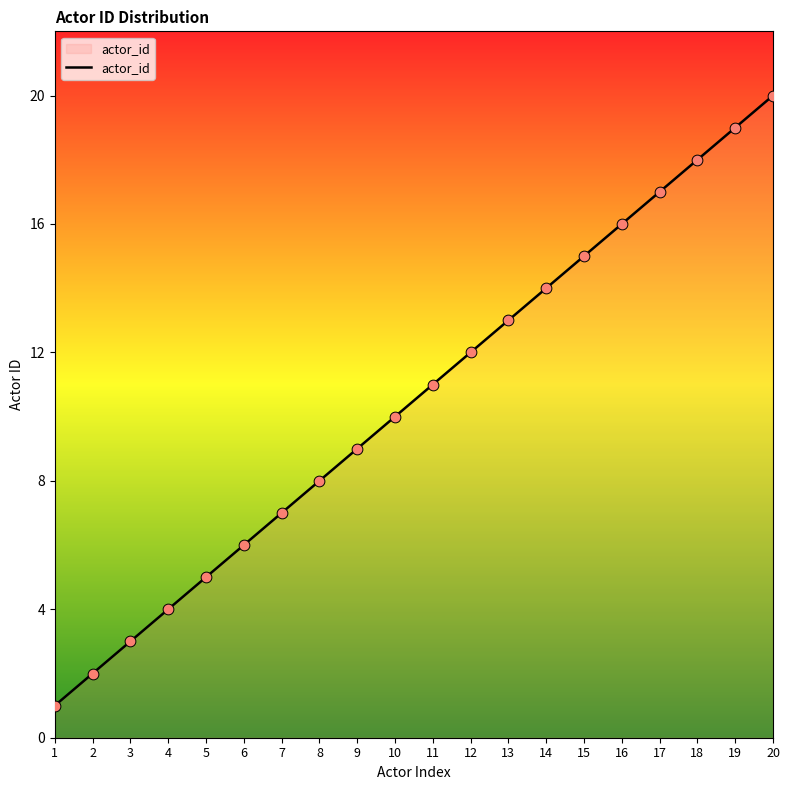

Which has a higher value, 11 or 7?

11